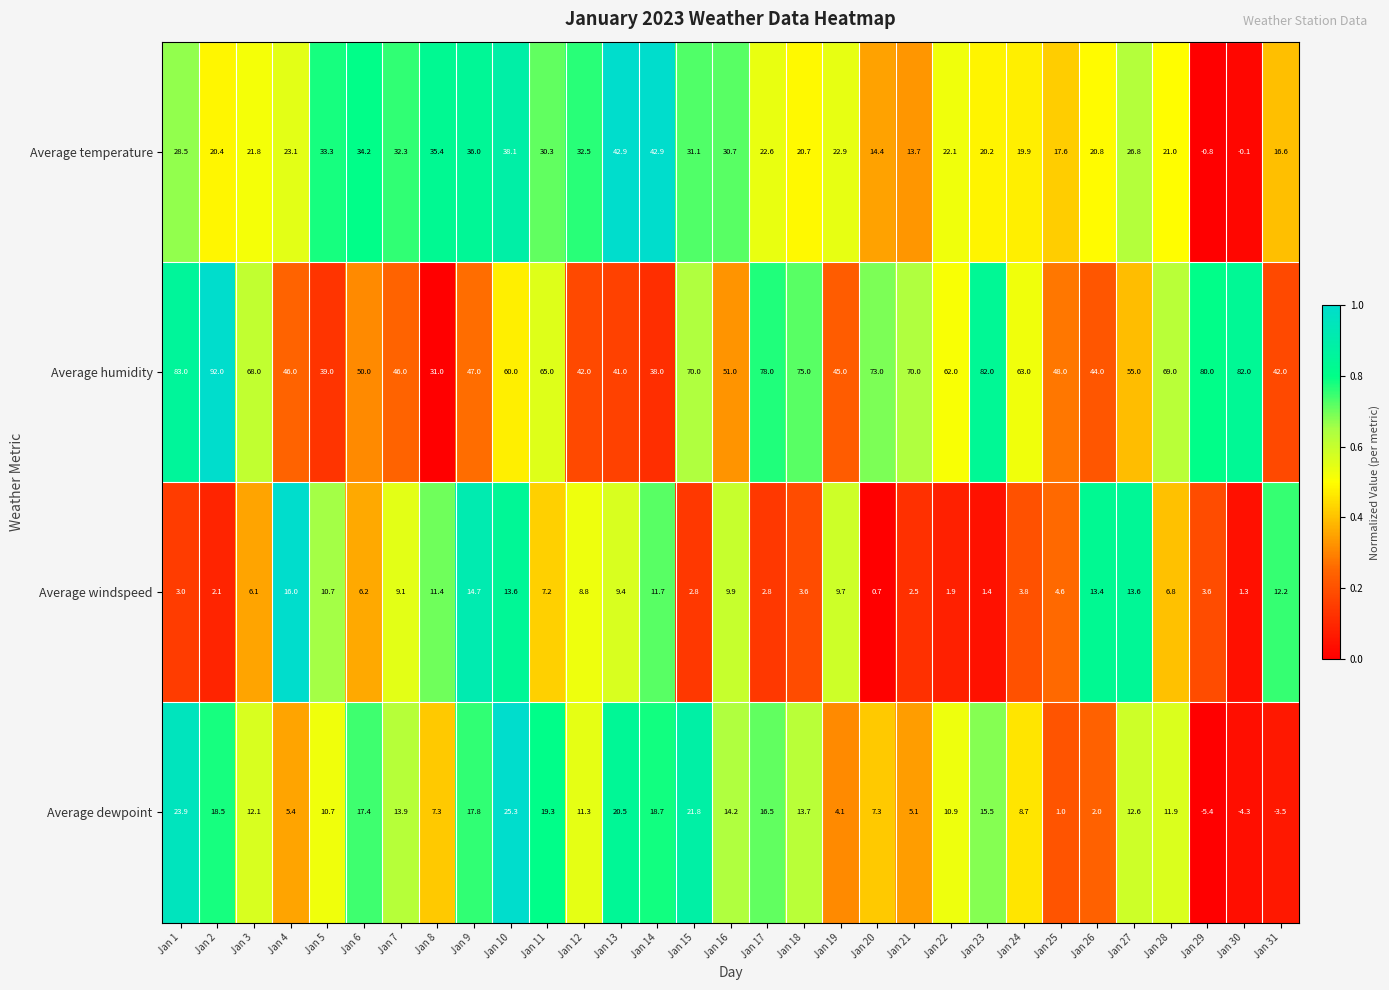

What is the difference between the highest and lowest values at Jan 4?

40.6